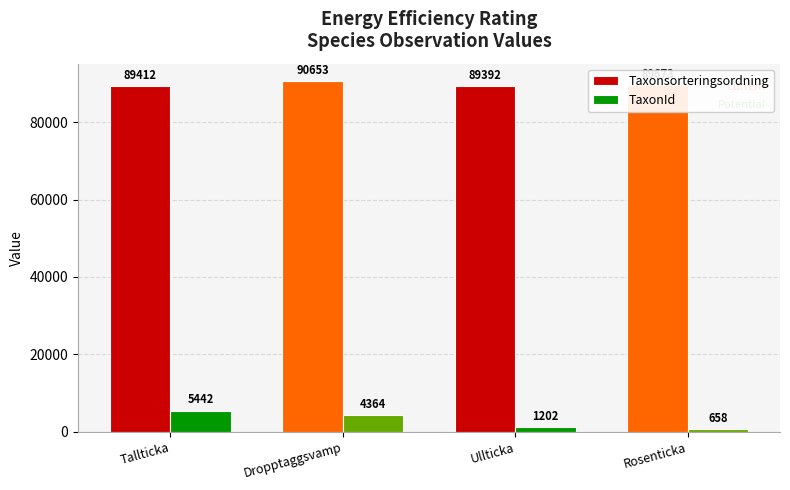

What is the minimum value for Taxonsorteringsordning?

89392